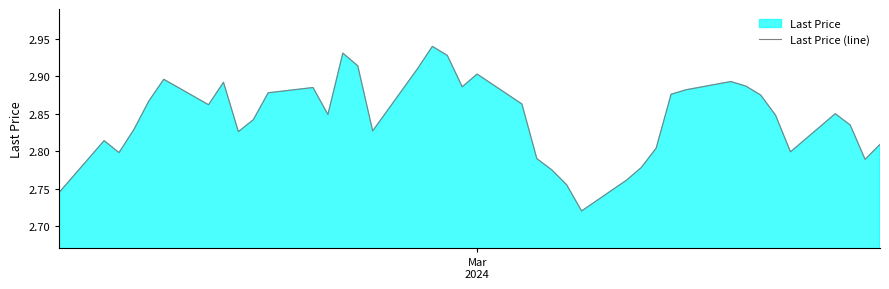

How many lines are shown in the chart?

1